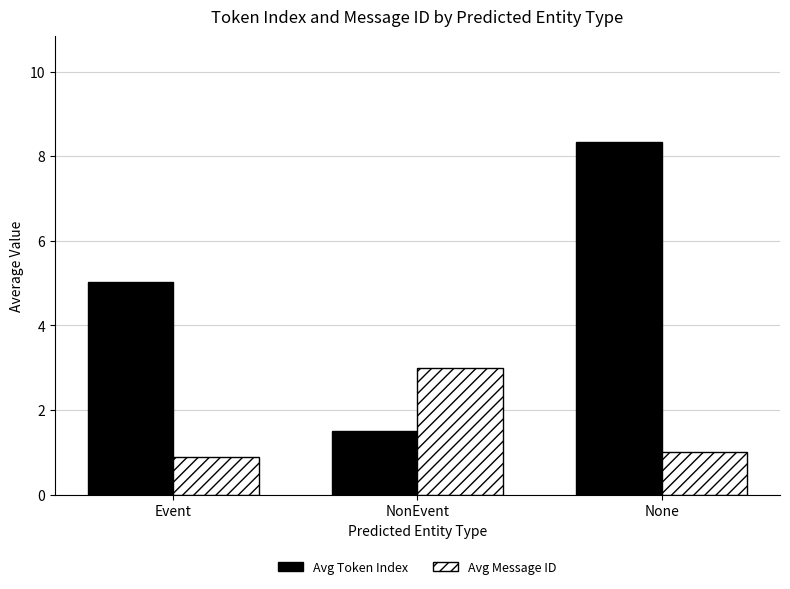

What is the label of the 1st bar from the left?

Event